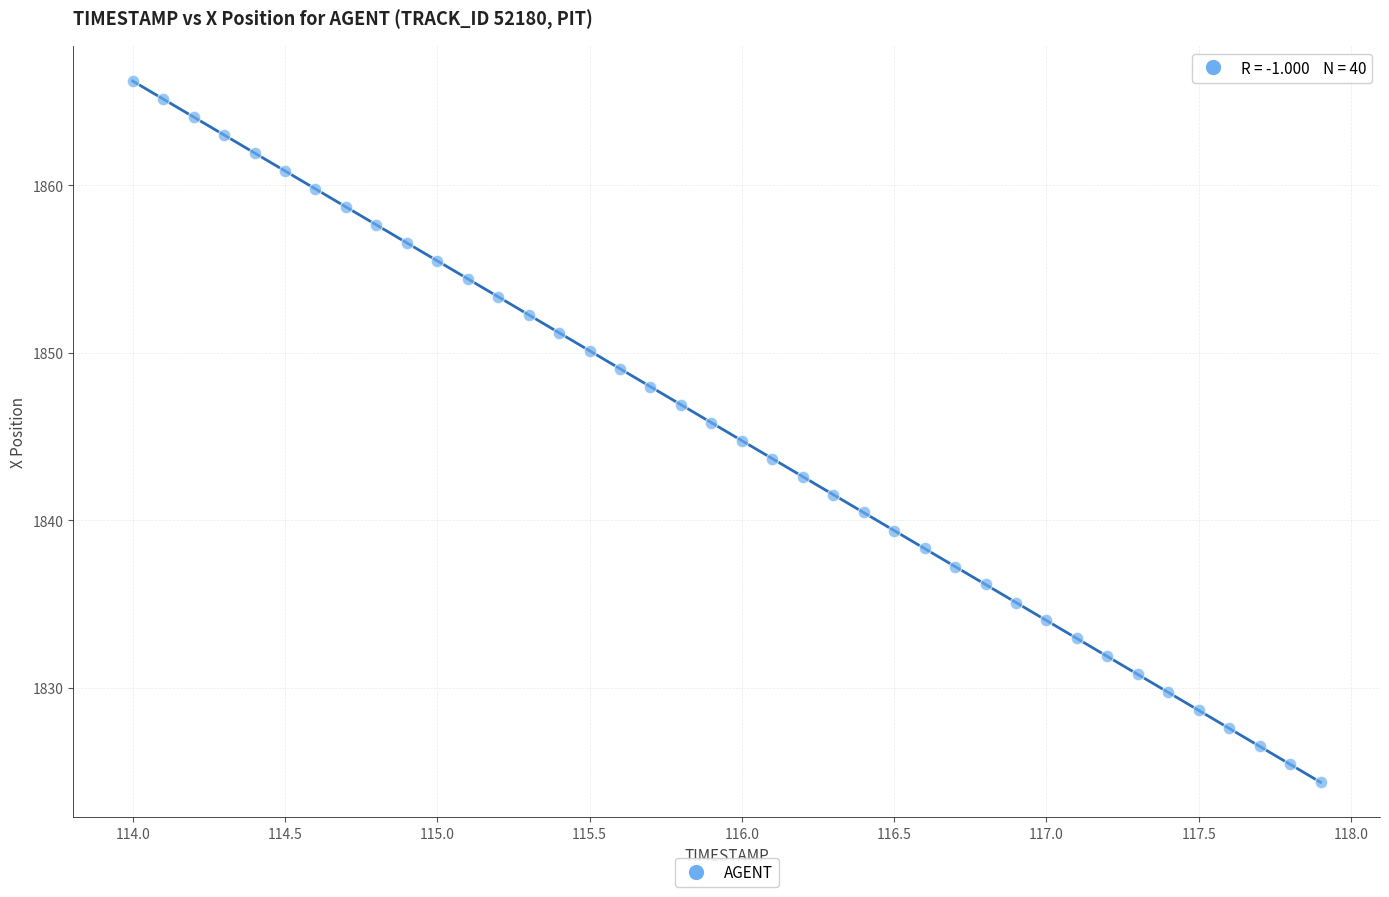

What is the range of X values (max minus min)?

3.9